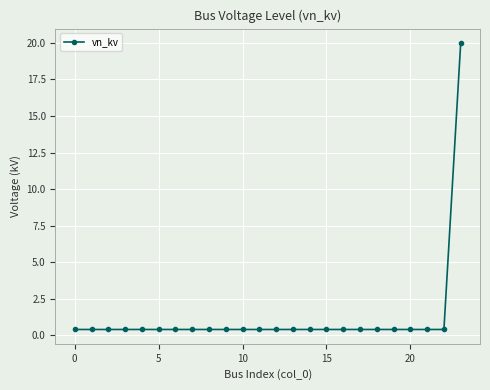

What is the greatest value displayed?

20.0